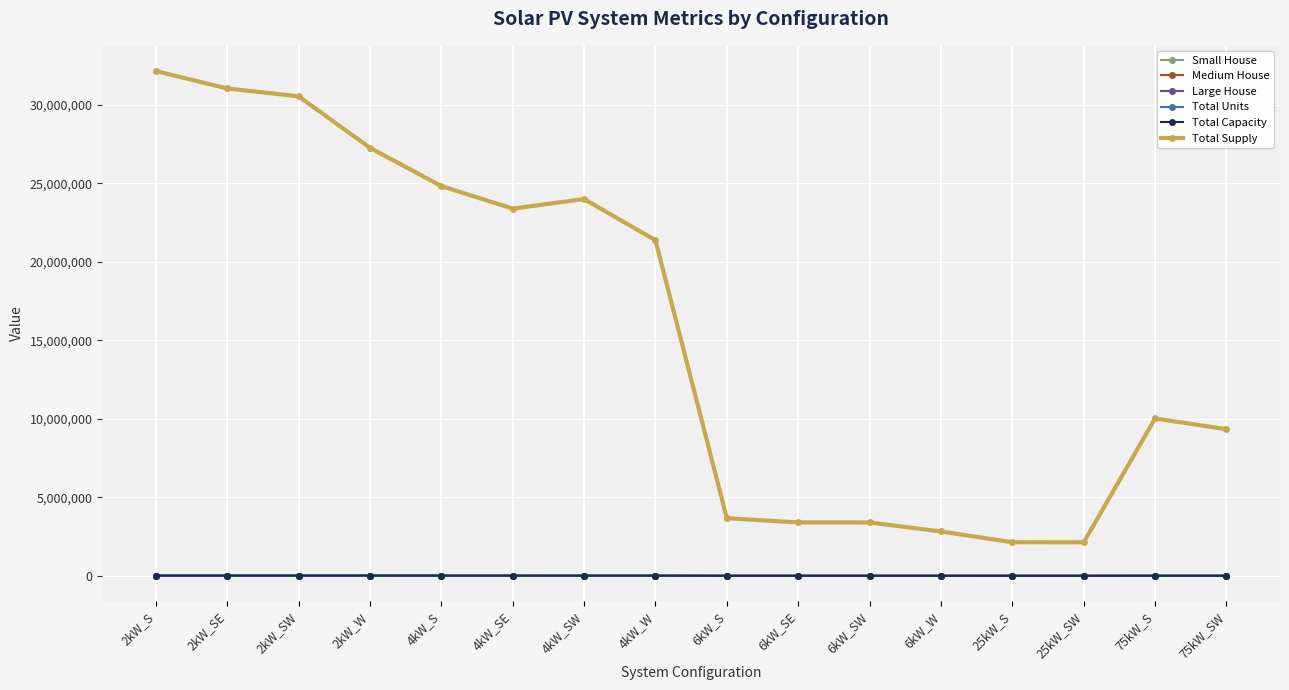

True or false: Total Supply and Total Capacity cross at least once.

False